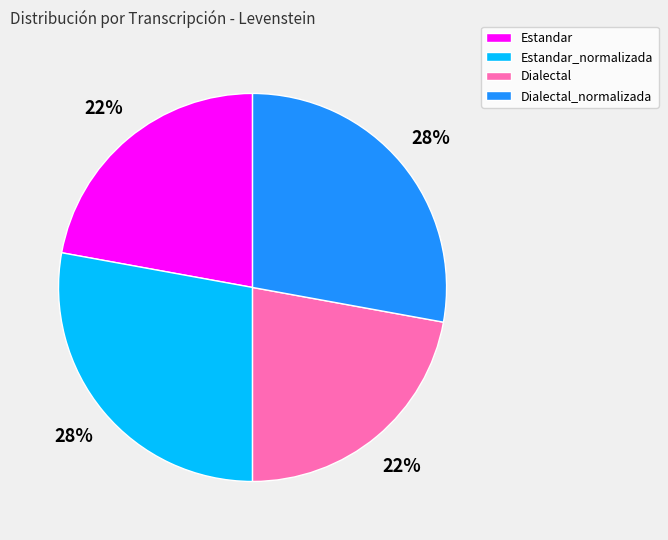

Combined, do Dialectal and Estandar account for over 50%?

No